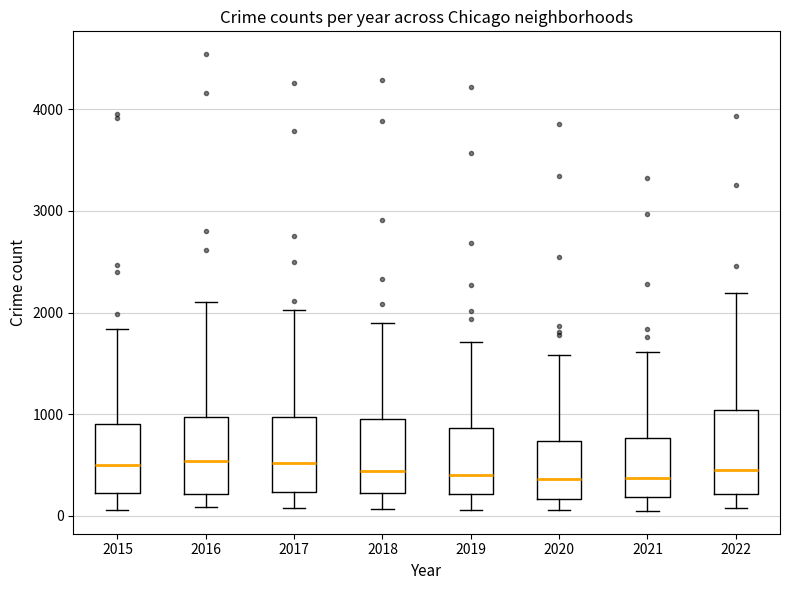

Reading left to right, read every box against the y-axis: the position of its median line, the range the box covers, and the ends of its whiskers. The values are not printed on the chart, so give them approximately, as read against the axis.

2015: median 500, box 200 to 900, whiskers 100 to 1800
2016: median 500, box 200 to 1000, whiskers 100 to 2100
2017: median 500, box 200 to 1000, whiskers 100 to 2000
2018: median 400, box 200 to 1000, whiskers 100 to 1900
2019: median 400, box 200 to 900, whiskers 100 to 1700
2020: median 400, box 200 to 700, whiskers 100 to 1600
2021: median 400, box 200 to 800, whiskers 0 to 1600
2022: median 400, box 200 to 1000, whiskers 100 to 2200